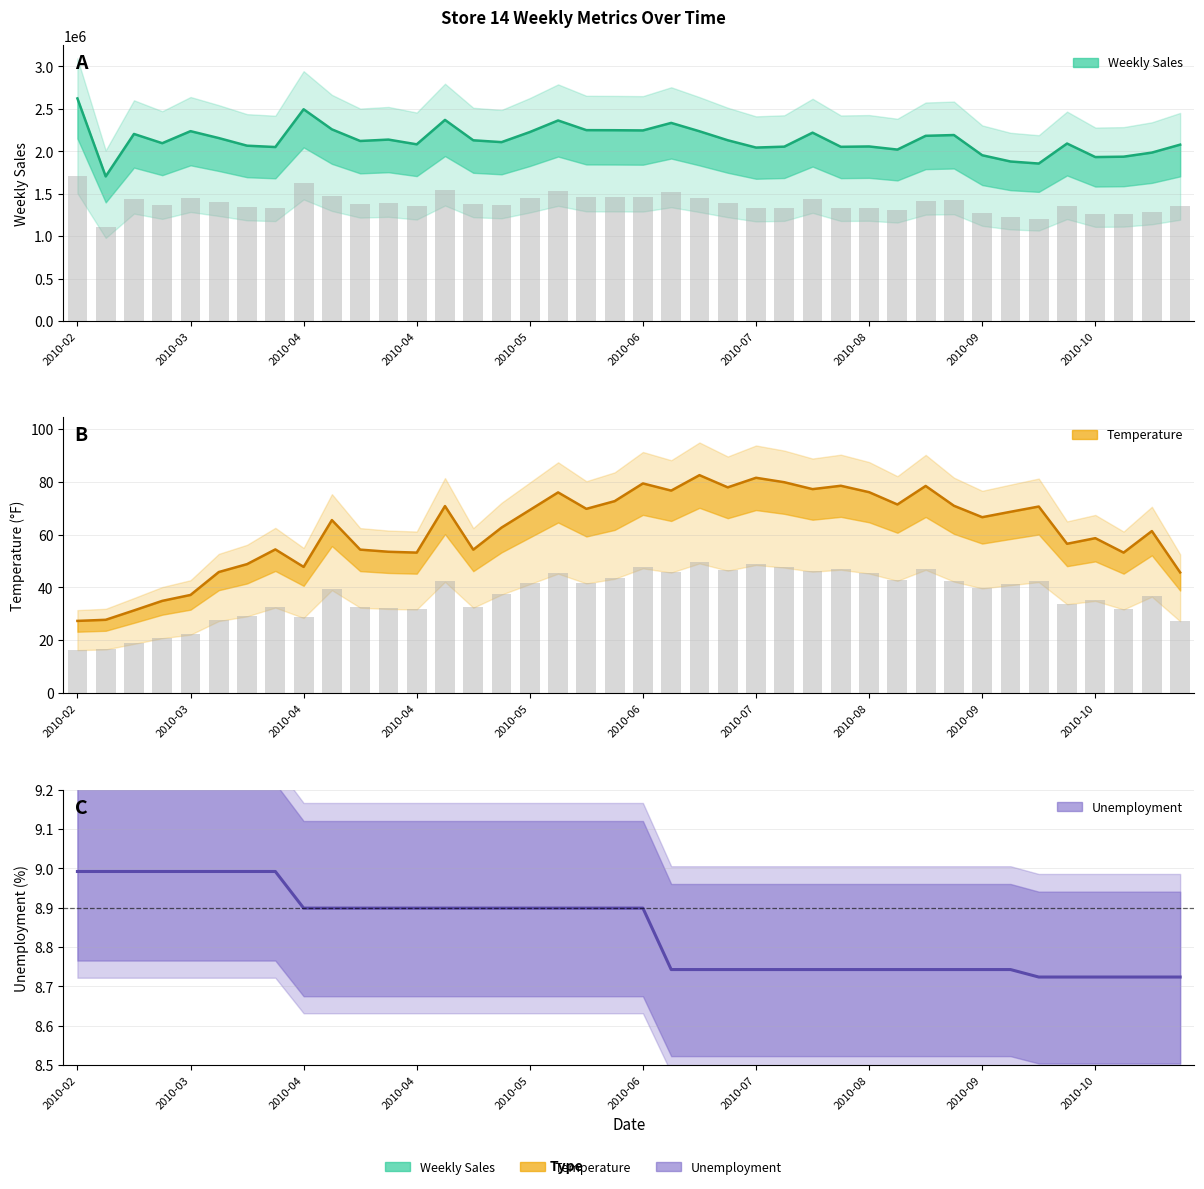

Does the chart contain stacked bars?

No